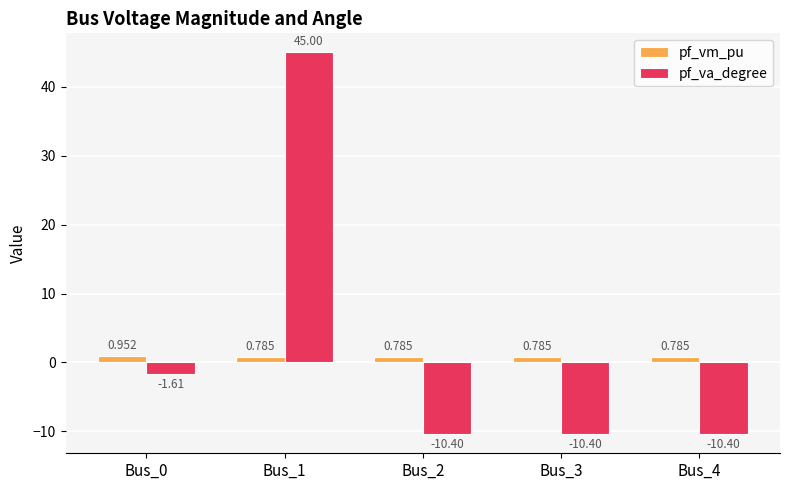

What is the value of the pf_va_degree bar at the 5th from the left?

-10.4